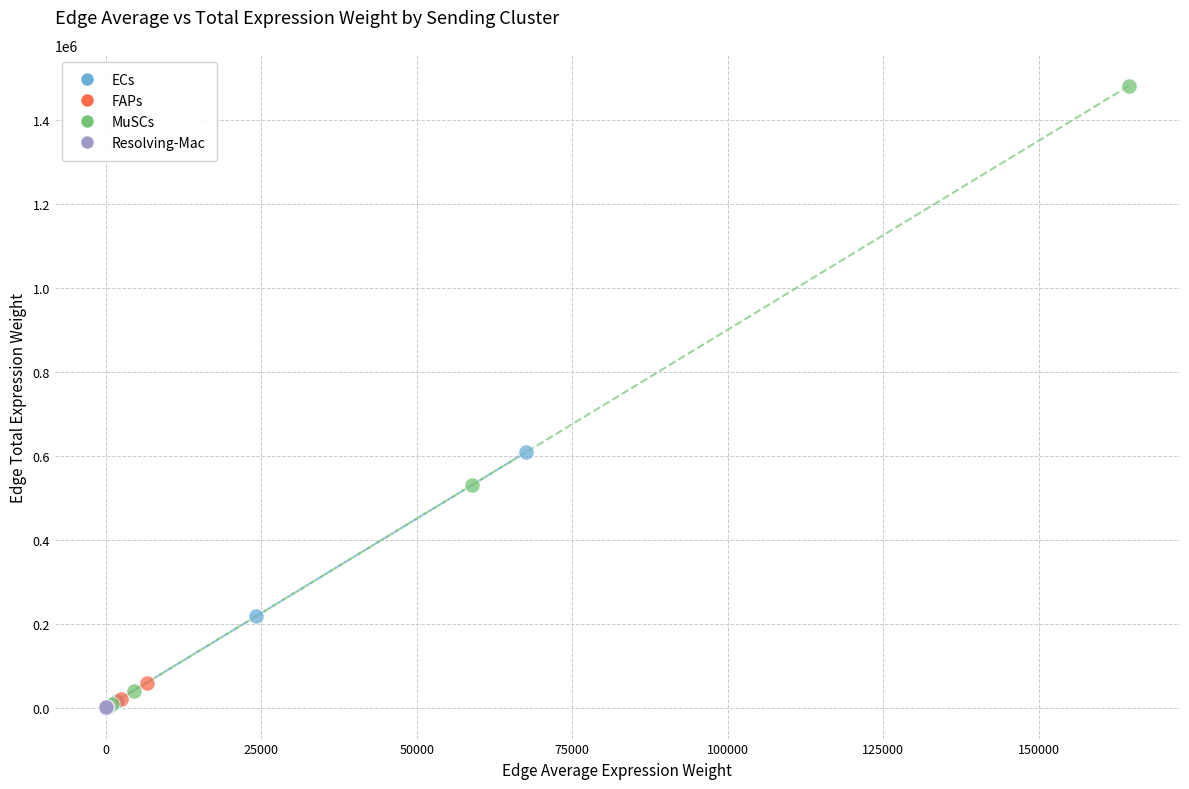

Which series contains the highest Y value?

MuSCs